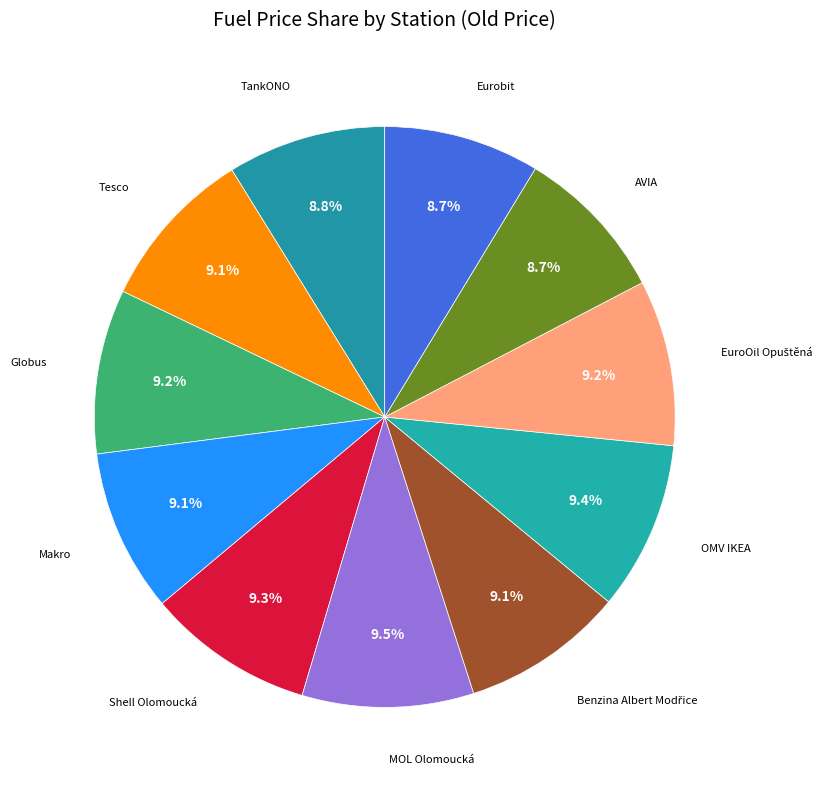

Approximately how many times larger is the value at OMV IKEA compared to MOL Olomoucká?

1.0